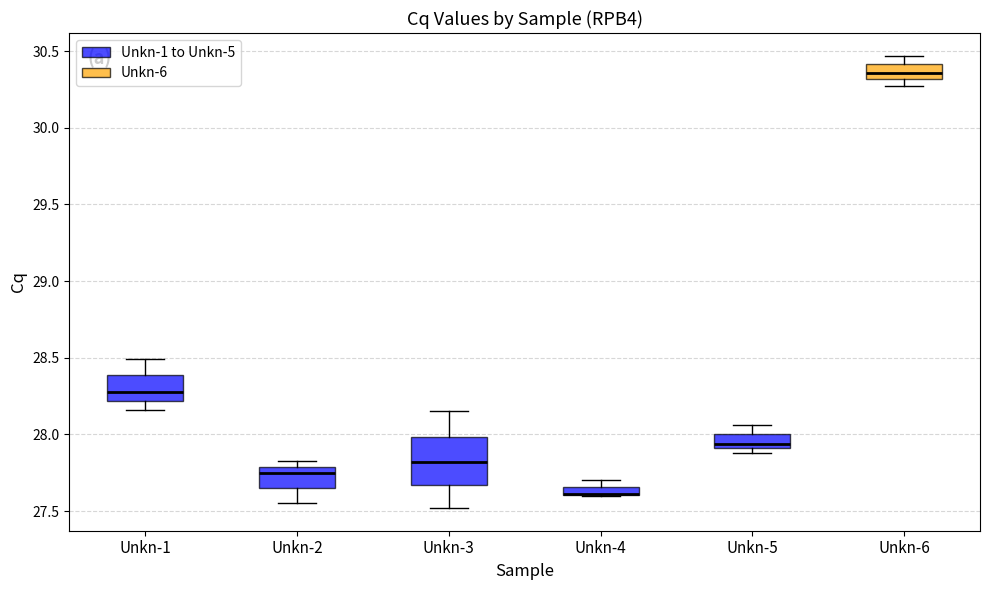

Where does the upper whisker of the box for Unkn-6 end on the y-axis? The values are not printed on the chart, so give them approximately, as read against the axis.

30.45